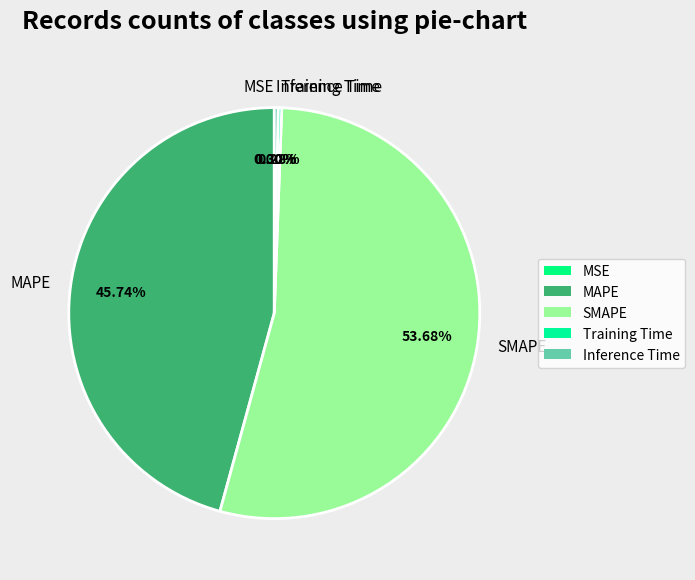

Do Inference Time and Training Time together represent more than half of the pie?

No